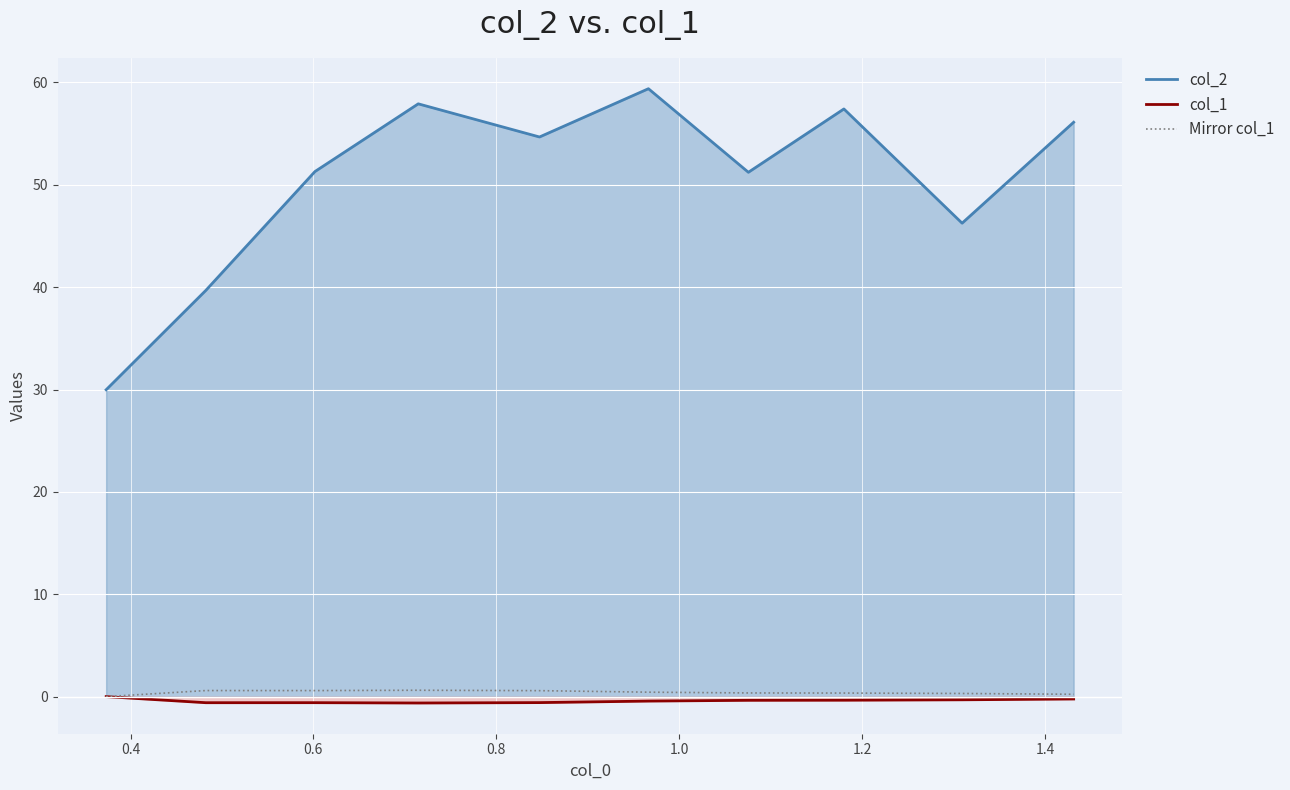

True or false: col_2 and col_1 intersect in this chart.

False